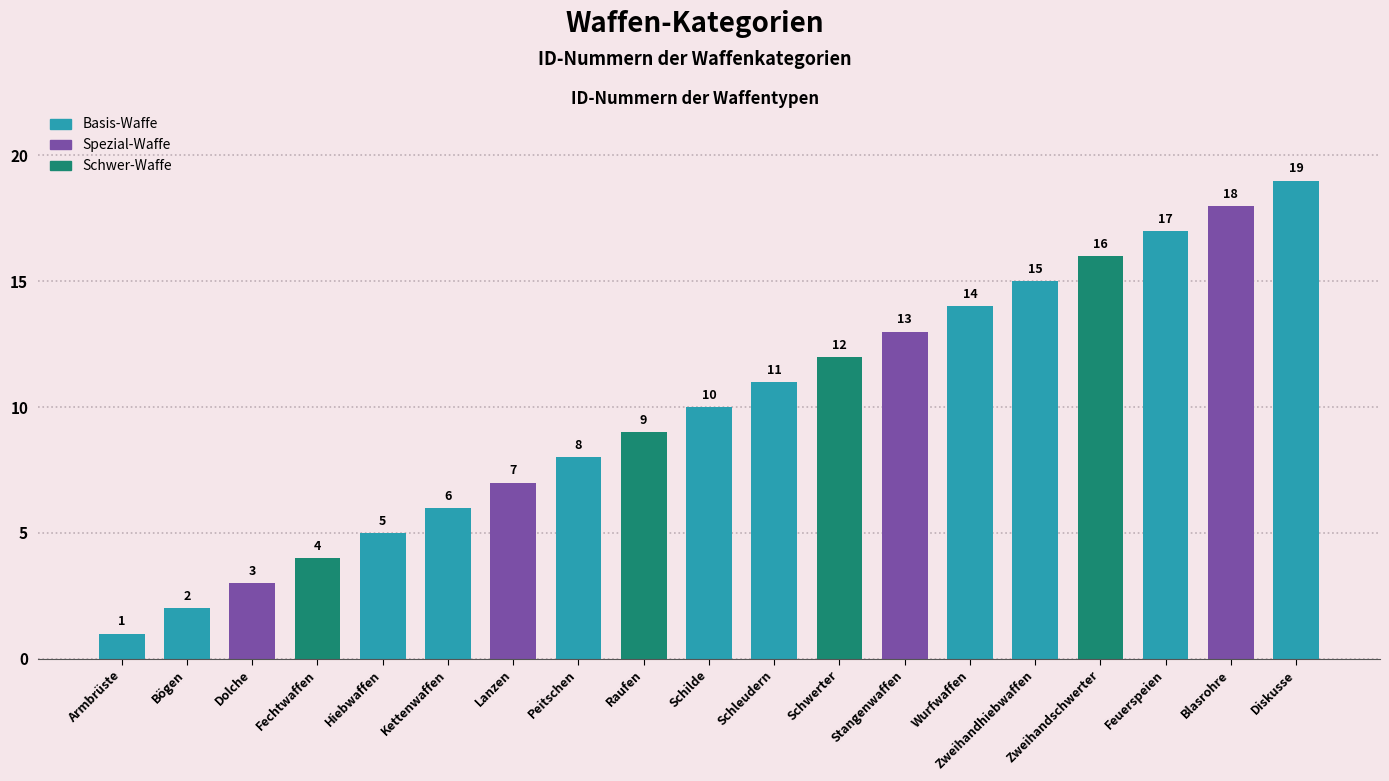

What is the sum of all values?

190